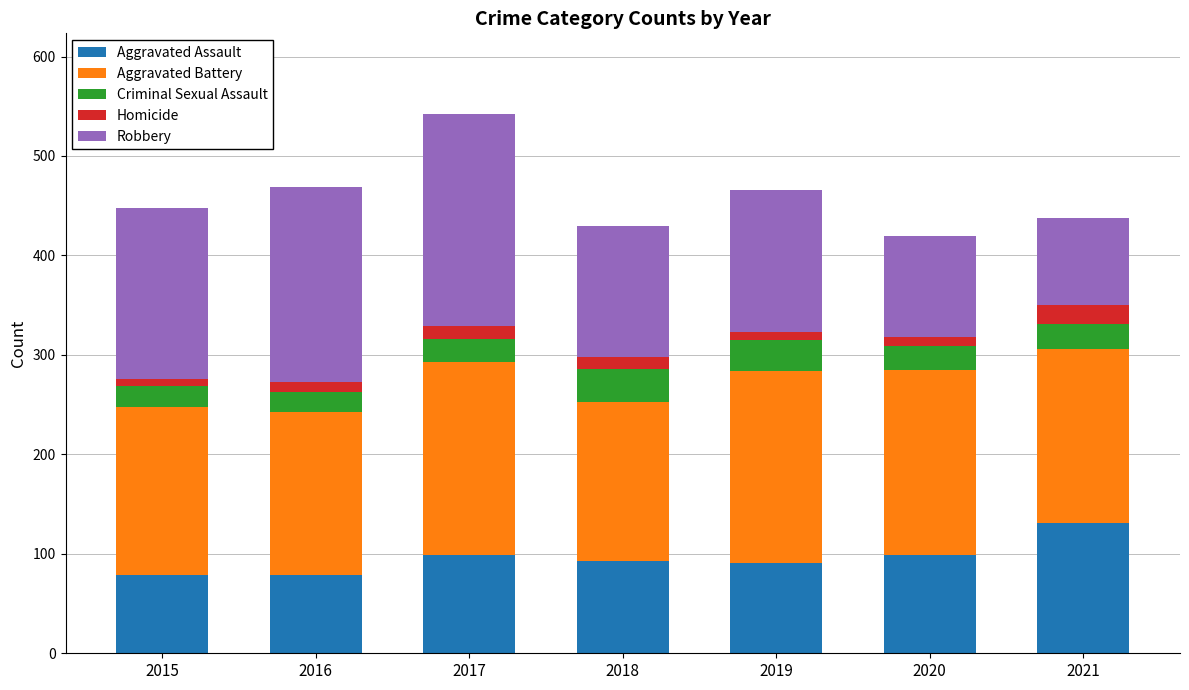

What are all the series names shown in the legend?

Aggravated Assault, Aggravated Battery, Criminal Sexual Assault, Homicide, Robbery